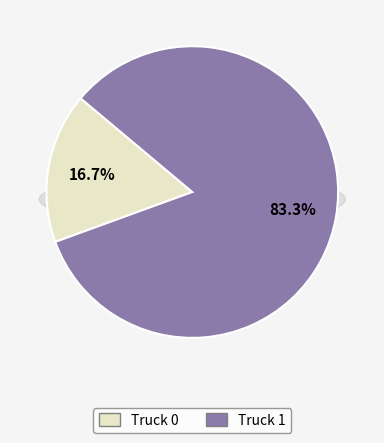

What is the total percentage of Truck 1 and Truck 0?

100.0%